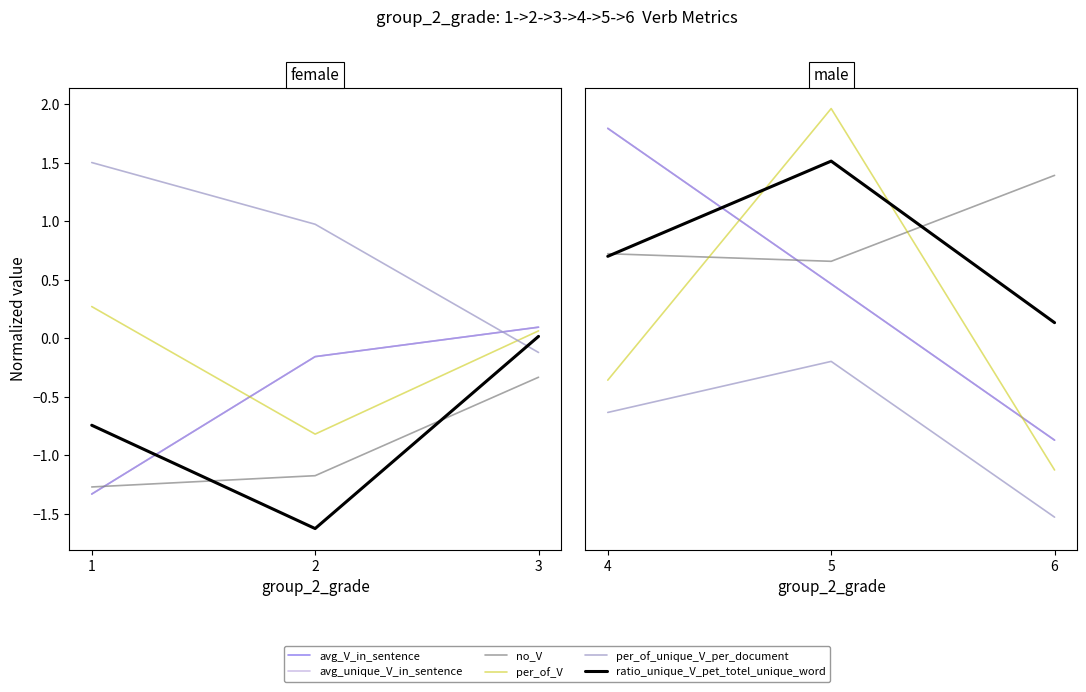

Which series changed the most between 4 and 6?

avg_V_in_sentence